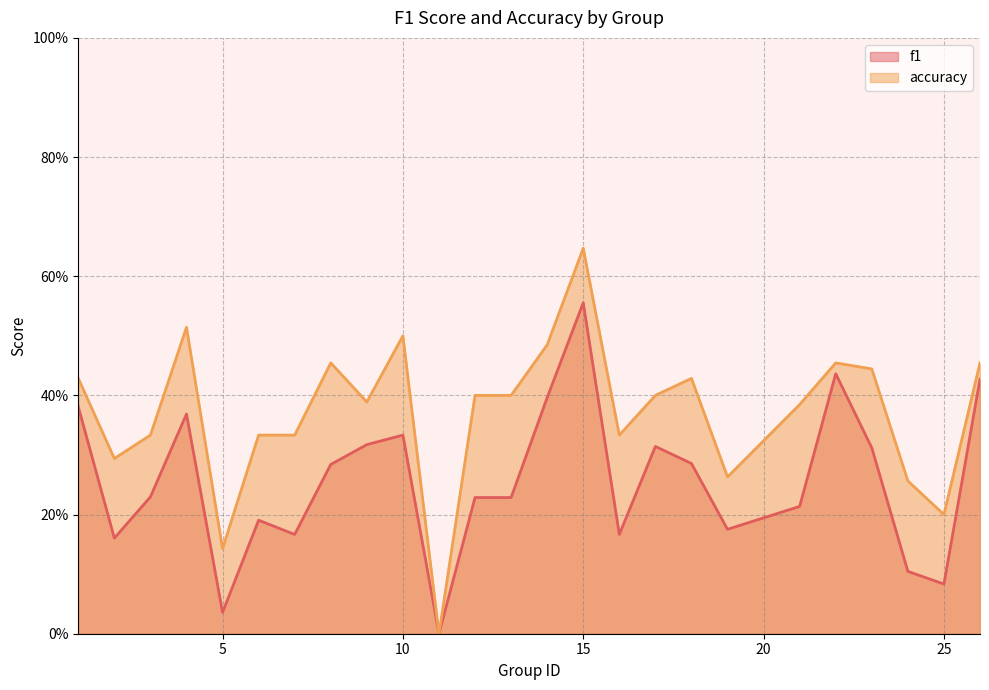

What is the sum of the accuracy values at 16 and 9?

0.7